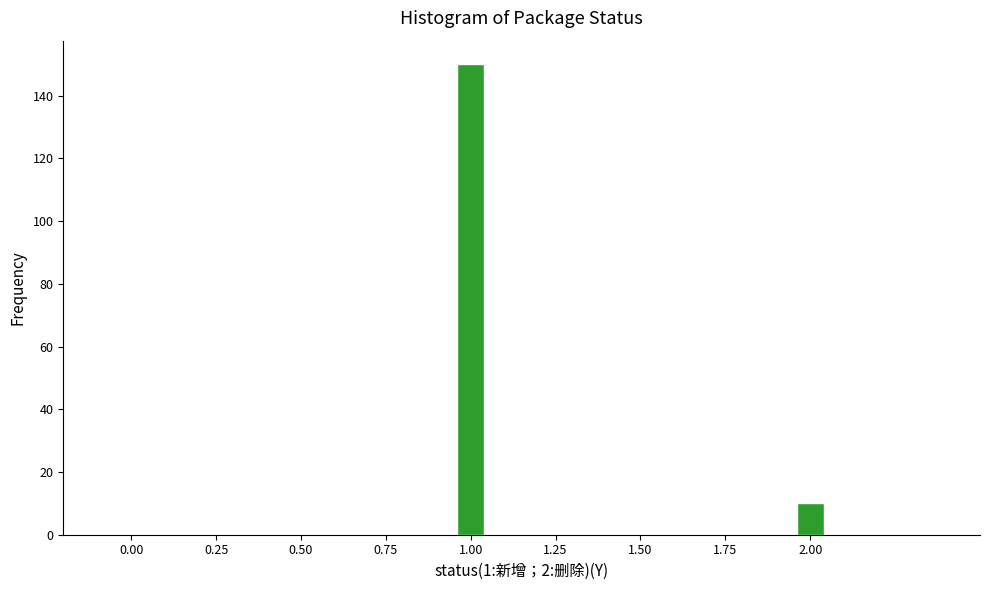

Reading left to right, extract all data points from this chart.

1.00=150	2.00=10